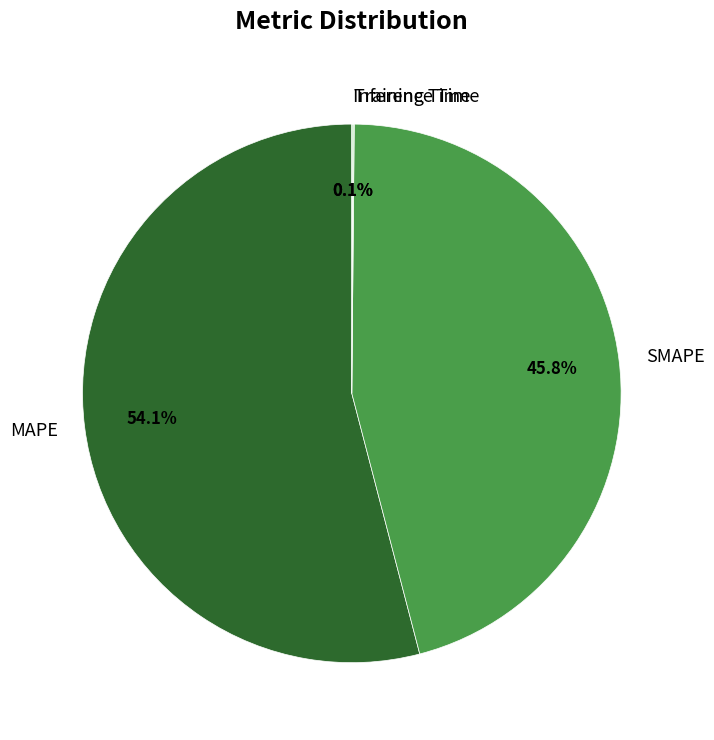

To the nearest percent, what is the average slice percentage?

25%